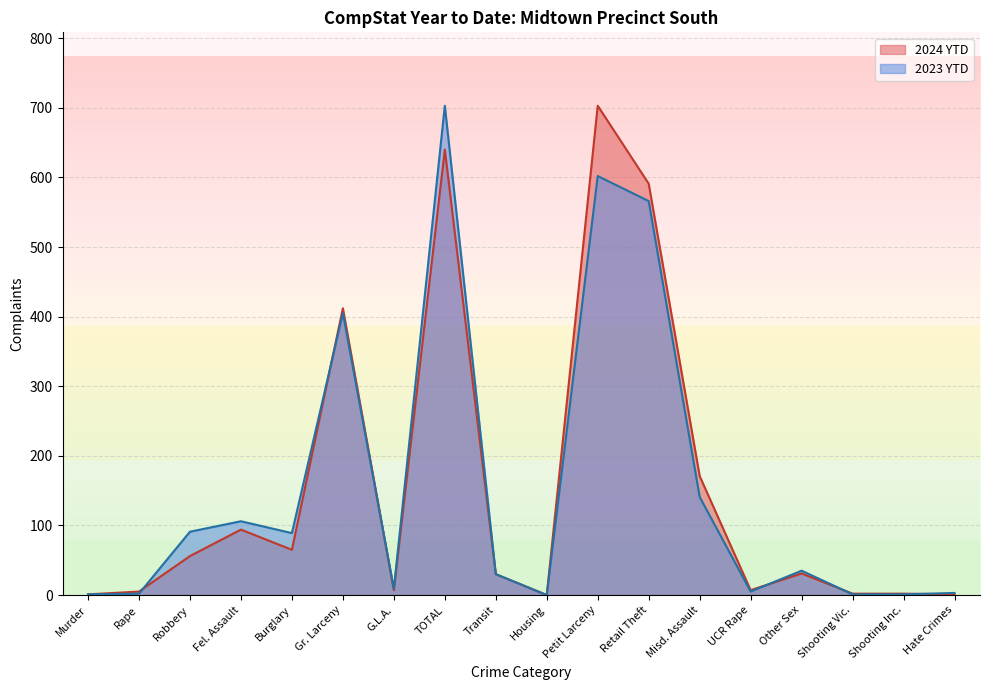

How many values in 2024 YTD are above zero?

17